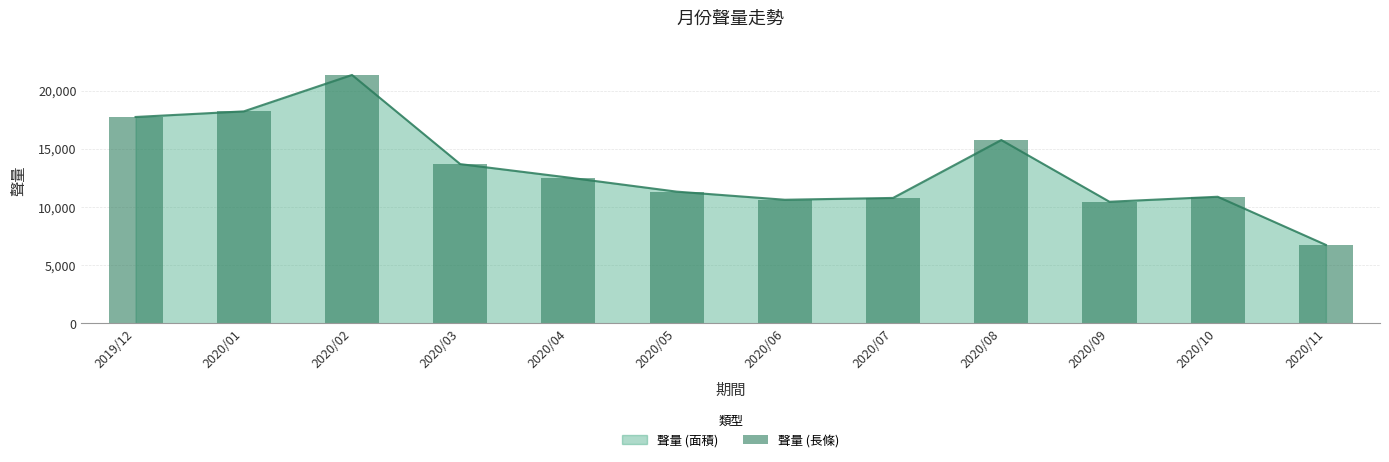

Reading left to right, what are all the values shown in this chart?

2019/12=17728	2020/01=18209	2020/02=21336	2020/03=13682	2020/04=12529	2020/05=11319	2020/06=10622	2020/07=10778	2020/08=15747	2020/09=10450	2020/10=10879	2020/11=6745